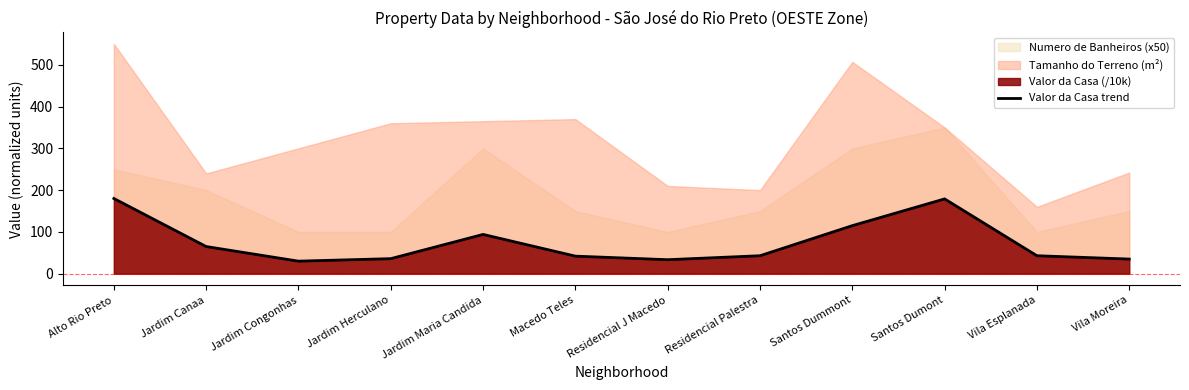

Which label corresponds to the smallest value in the chart?

Jardim Congonhas